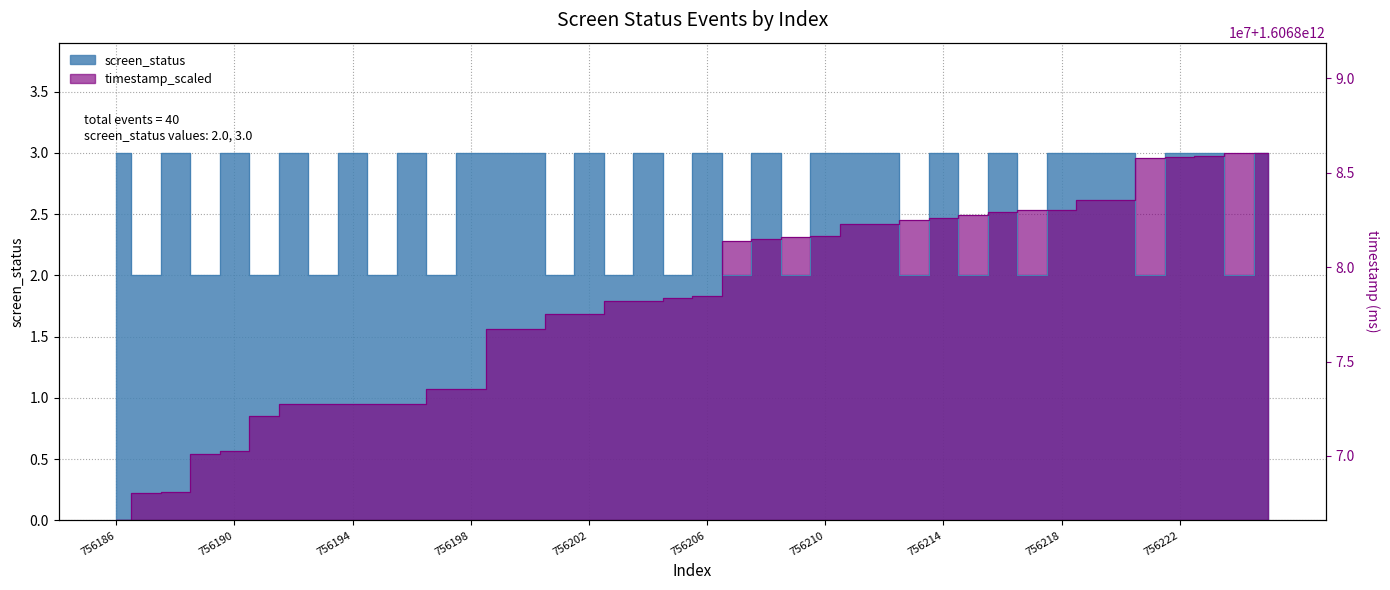

Rank the series by their average value, from lowest to highest.

timestamp_scaled, screen_status